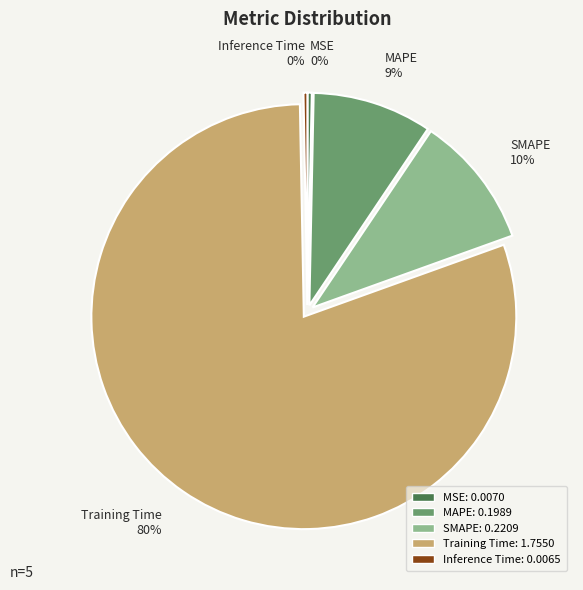

Which slice represents more than half of the pie?

Training Time